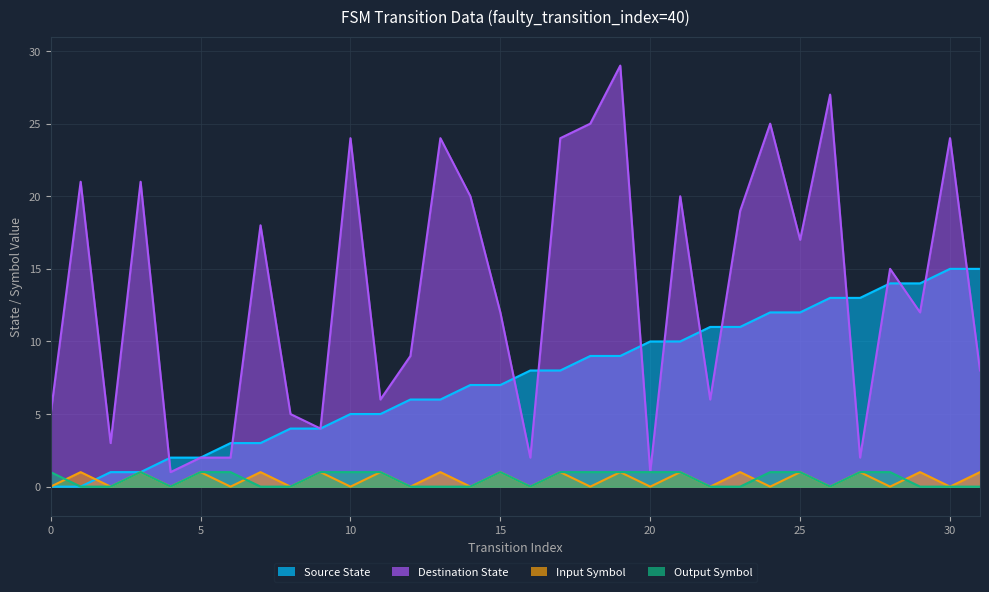

How many data points in source_state are above 8?

14